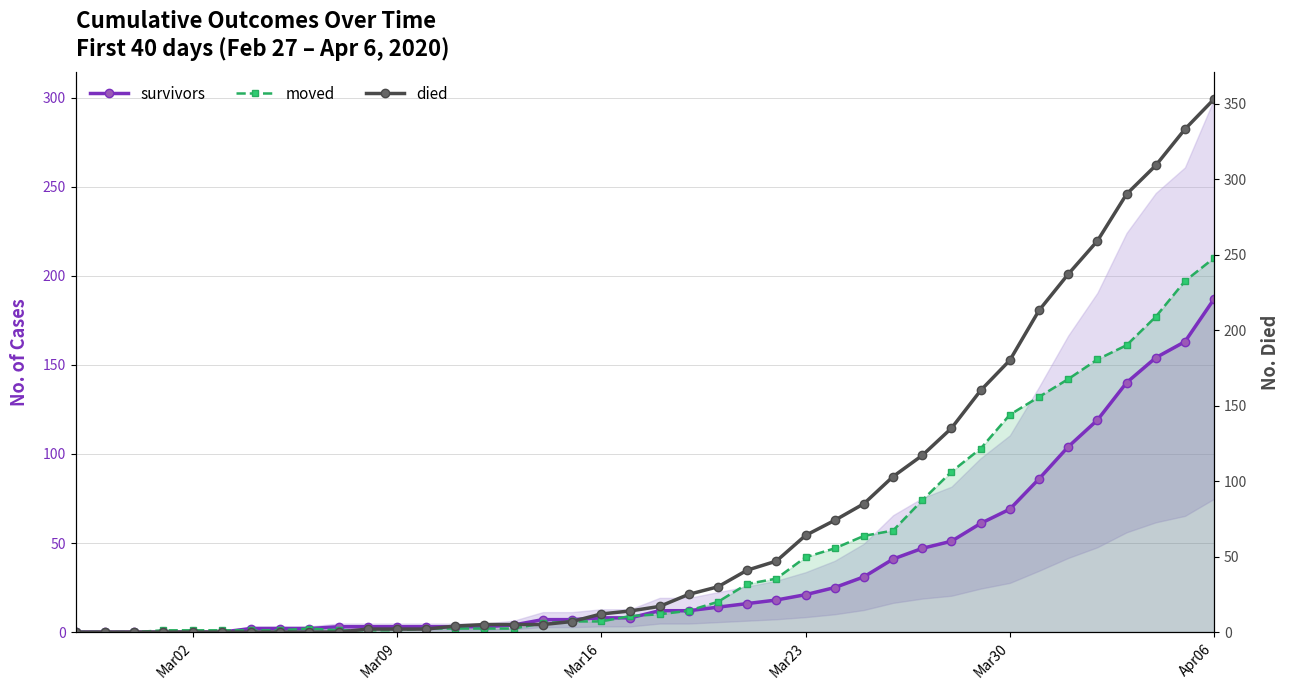

What is the sum of all survivors values?

1429